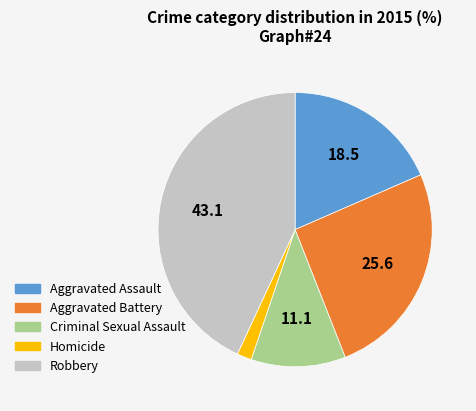

Is there a majority slice in this chart?

No